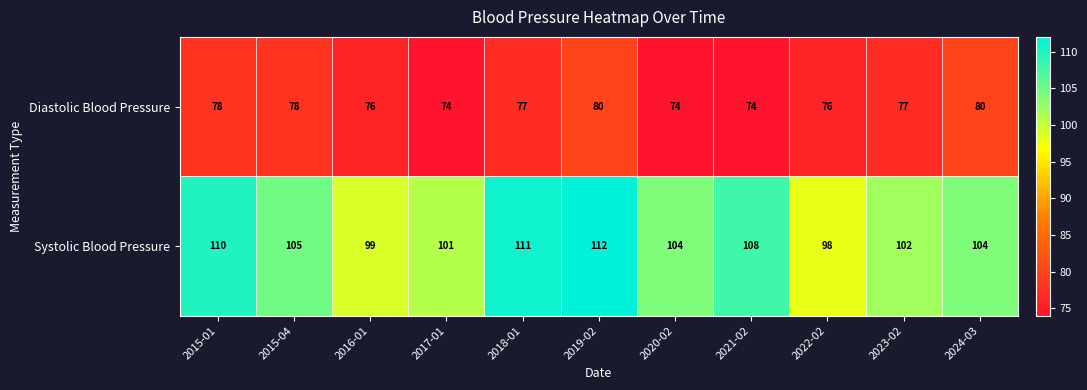

Reading left to right, extract all data points from this chart.

Diastolic Blood Pressure: 78	78	76	74	77	80	74	74	76	77	80
Systolic Blood Pressure: 110	105	99	101	111	112	104	108	98	102	104